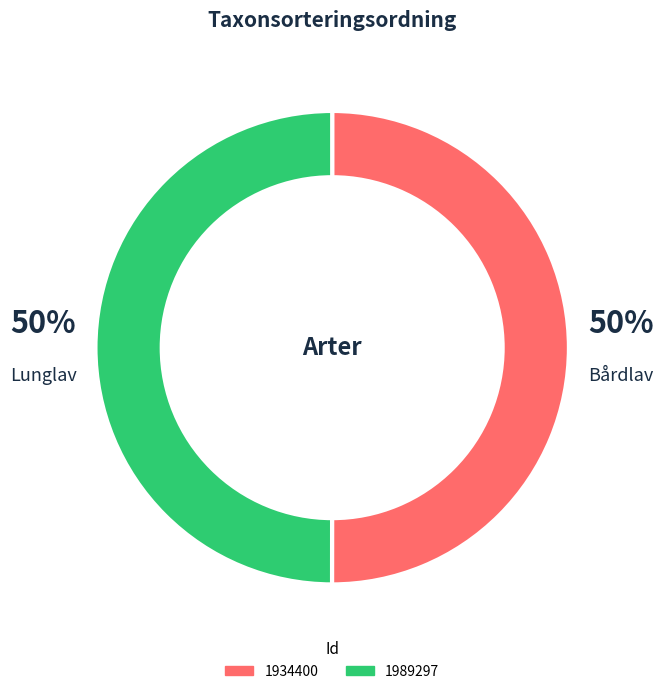

To the nearest percent, what portion does 1934400 represent?

50%